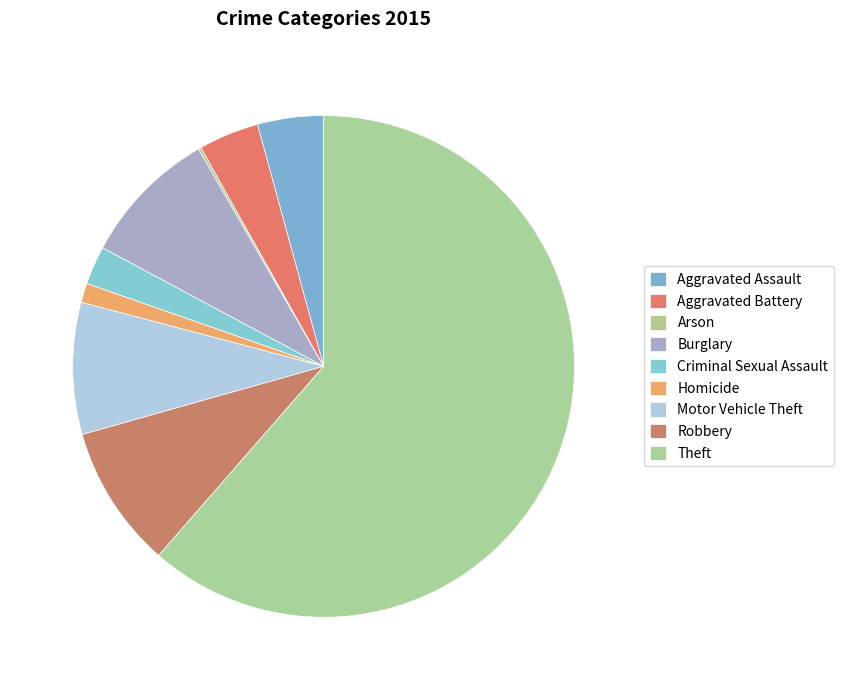

Which category has the smallest portion of the pie?

Arson